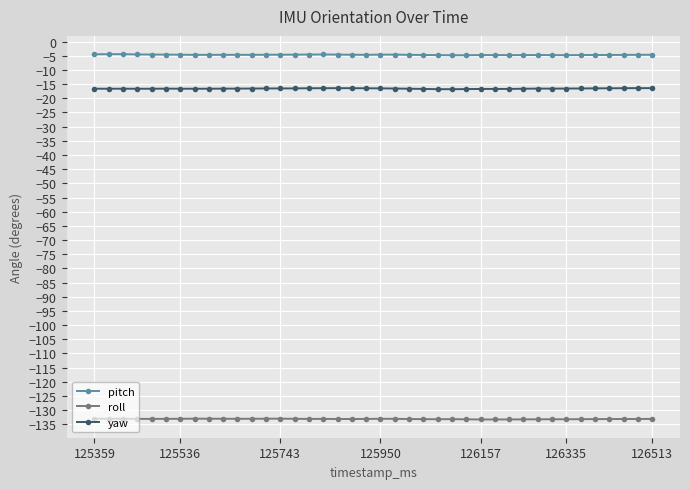

True or false: yaw and pitch cross at least once.

False